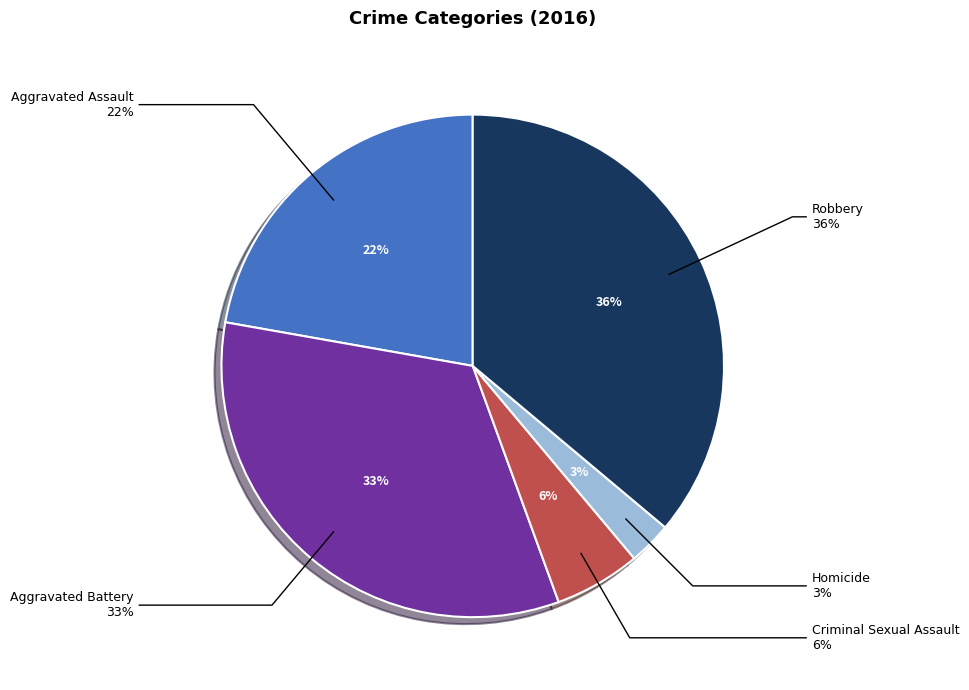

To the nearest percent, what is the combined percentage of Robbery and Aggravated Battery?

69%